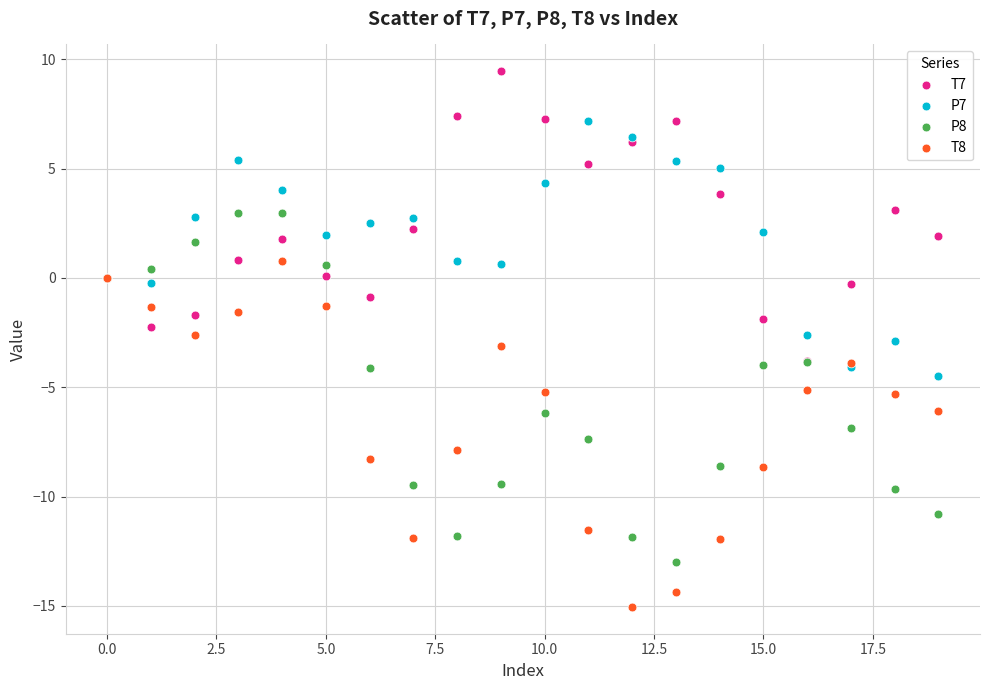

What are all the series names shown in the legend?

T7, P7, P8, T8